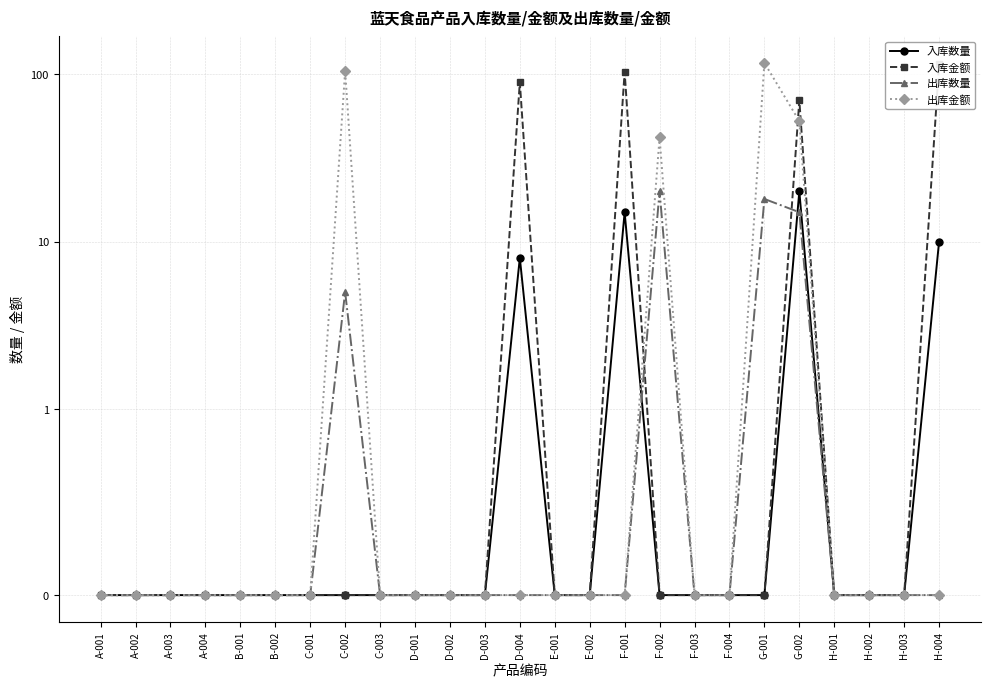

What is the maximum value for 出库金额?

117.0